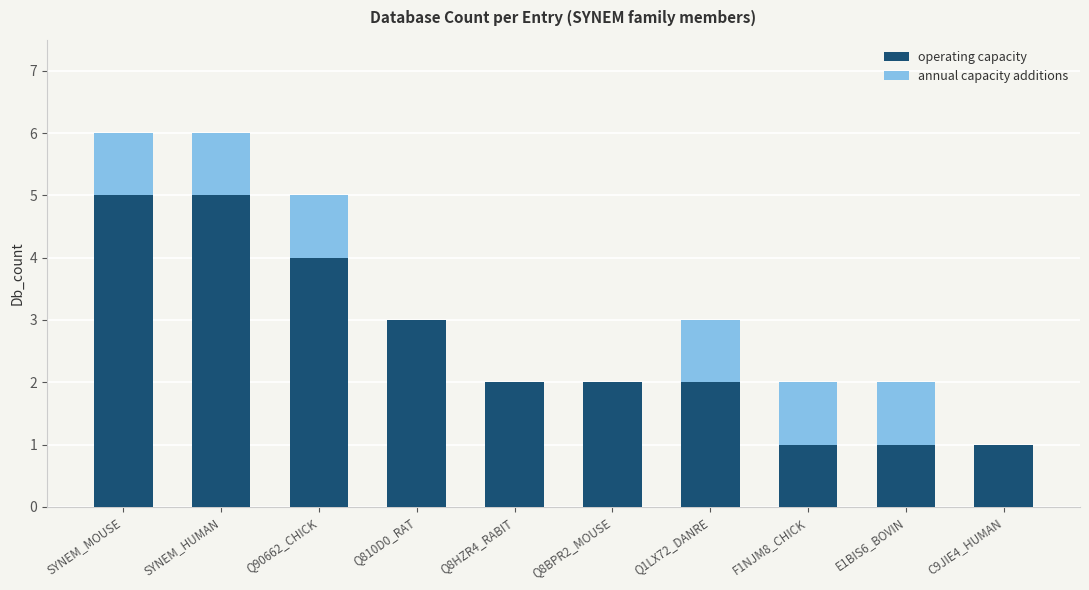

What is the total value across all series at SYNEM_HUMAN?

6